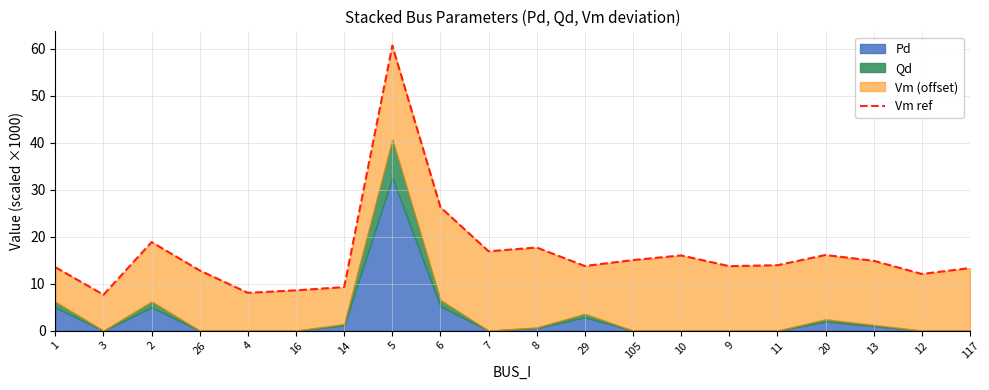

What position from the left is 12?

19